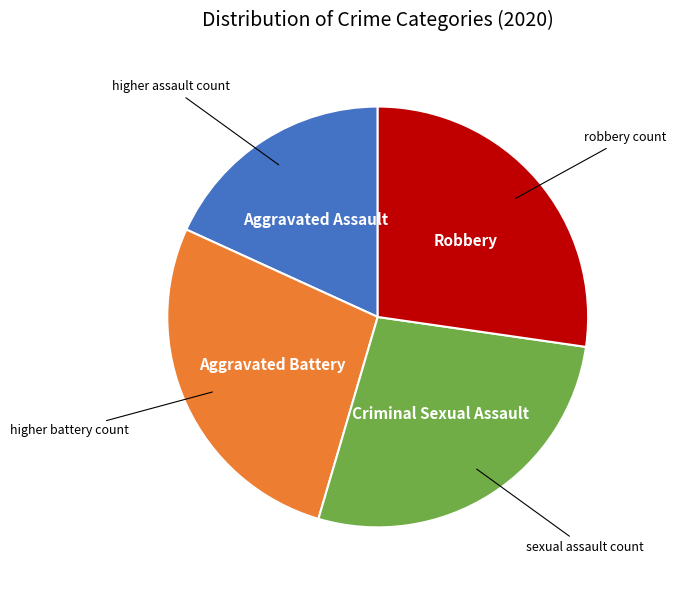

Does any single category account for the majority?

No